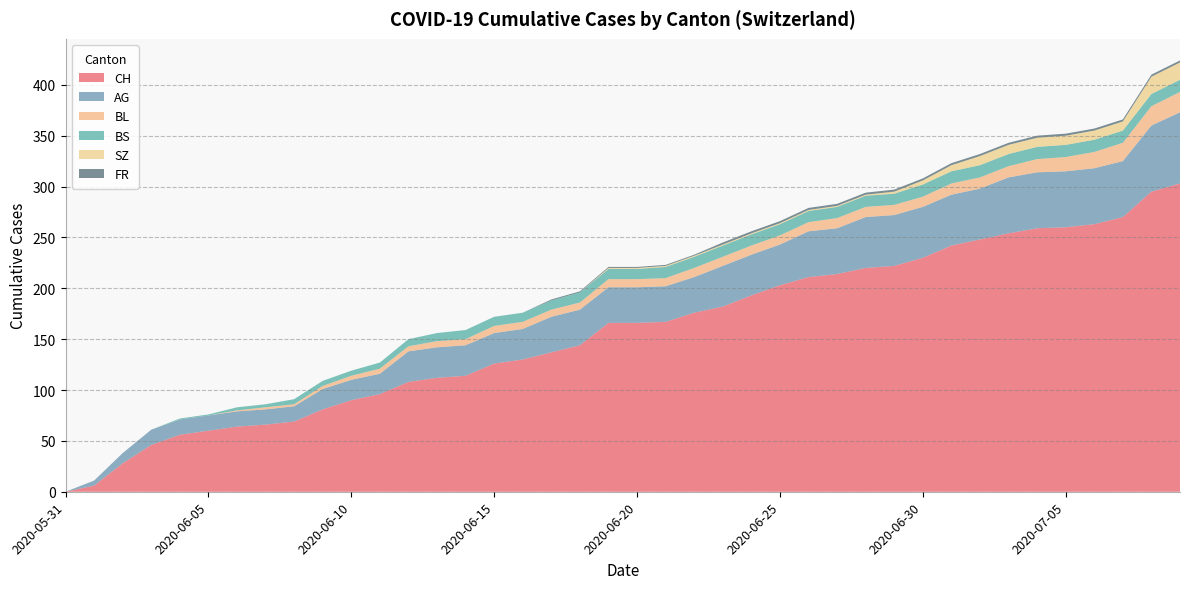

Reading right to left, what are all the values shown in this chart?

CH: 2020-07-09=303	2020-07-08=295	2020-07-07=270	2020-07-06=263	2020-07-05=260	2020-07-04=259	2020-07-03=254	2020-07-02=248	2020-07-01=242	2020-06-30=230	2020-06-29=222	2020-06-28=220	2020-06-27=214	2020-06-26=211	2020-06-25=203	2020-06-24=193	2020-06-23=182	2020-06-22=176	2020-06-21=167	2020-06-20=166	2020-06-19=166	2020-06-18=144	2020-06-17=137	2020-06-16=130	2020-06-15=126	2020-06-14=114	2020-06-13=112	2020-06-12=108	2020-06-11=96	2020-06-10=90	2020-06-09=81	2020-06-08=69	2020-06-07=66	2020-06-06=64	2020-06-05=60	2020-06-04=56	2020-06-03=46	2020-06-02=28	2020-06-01=6	2020-05-31=0
AG: 2020-07-09=70	2020-07-08=65	2020-07-07=55	2020-07-06=55	2020-07-05=55	2020-07-04=55	2020-07-03=55	2020-07-02=50	2020-07-01=50	2020-06-30=50	2020-06-29=50	2020-06-28=50	2020-06-27=45	2020-06-26=45	2020-06-25=40	2020-06-24=40	2020-06-23=40	2020-06-22=35	2020-06-21=35	2020-06-20=35	2020-06-19=35	2020-06-18=35	2020-06-17=35	2020-06-16=30	2020-06-15=30	2020-06-14=30	2020-06-13=30	2020-06-12=30	2020-06-11=20	2020-06-10=20	2020-06-09=20	2020-06-08=15	2020-06-07=15	2020-06-06=15	2020-06-05=15	2020-06-04=15	2020-06-03=15	2020-06-02=10	2020-06-01=5	2020-05-31=0
BL: 2020-07-09=20	2020-07-08=19	2020-07-07=18	2020-07-06=16	2020-07-05=14	2020-07-04=13	2020-07-03=11	2020-07-02=11	2020-07-01=11	2020-06-30=10	2020-06-29=10	2020-06-28=10	2020-06-27=10	2020-06-26=9	2020-06-25=9	2020-06-24=9	2020-06-23=9	2020-06-22=9	2020-06-21=8	2020-06-20=8	2020-06-19=8	2020-06-18=7	2020-06-17=7	2020-06-16=7	2020-06-15=7	2020-06-14=6	2020-06-13=6	2020-06-12=5	2020-06-11=5	2020-06-10=4	2020-06-09=3	2020-06-08=2	2020-06-07=2	2020-06-06=1	2020-06-05=0	2020-06-04=0	2020-06-03=0	2020-06-02=0	2020-06-01=0	2020-05-31=0
BS: 2020-07-09=12	2020-07-08=12	2020-07-07=12	2020-07-06=12	2020-07-05=12	2020-07-04=12	2020-07-03=12	2020-07-02=12	2020-07-01=12	2020-06-30=12	2020-06-29=11	2020-06-28=11	2020-06-27=11	2020-06-26=11	2020-06-25=11	2020-06-24=11	2020-06-23=11	2020-06-22=11	2020-06-21=11	2020-06-20=10	2020-06-19=10	2020-06-18=10	2020-06-17=9	2020-06-16=9	2020-06-15=9	2020-06-14=9	2020-06-13=8	2020-06-12=7	2020-06-11=6	2020-06-10=5	2020-06-09=5	2020-06-08=5	2020-06-07=3	2020-06-06=3	2020-06-05=1	2020-06-04=1	2020-06-03=0	2020-06-02=0	2020-06-01=0	2020-05-31=0
SZ: 2020-07-09=17	2020-07-08=17	2020-07-07=9	2020-07-06=9	2020-07-05=9	2020-07-04=9	2020-07-03=9	2020-07-02=9	2020-07-01=6	2020-06-30=4	2020-06-29=2	2020-06-28=1	2020-06-27=1	2020-06-26=1	2020-06-25=1	2020-06-24=1	2020-06-23=1	2020-06-22=1	2020-06-21=1	2020-06-20=1	2020-06-19=1	2020-06-18=0	2020-06-17=0	2020-06-16=0	2020-06-15=0	2020-06-14=0	2020-06-13=0	2020-06-12=0	2020-06-11=0	2020-06-10=0	2020-06-09=0	2020-06-08=0	2020-06-07=0	2020-06-06=0	2020-06-05=0	2020-06-04=0	2020-06-03=0	2020-06-02=0	2020-06-01=0	2020-05-31=0
FR: 2020-07-09=2	2020-07-08=2	2020-07-07=2	2020-07-06=2	2020-07-05=2	2020-07-04=2	2020-07-03=2	2020-07-02=2	2020-07-01=2	2020-06-30=2	2020-06-29=2	2020-06-28=2	2020-06-27=2	2020-06-26=2	2020-06-25=2	2020-06-24=2	2020-06-23=2	2020-06-22=1	2020-06-21=1	2020-06-20=1	2020-06-19=1	2020-06-18=1	2020-06-17=1	2020-06-16=0	2020-06-15=0	2020-06-14=0	2020-06-13=0	2020-06-12=0	2020-06-11=0	2020-06-10=0	2020-06-09=0	2020-06-08=0	2020-06-07=0	2020-06-06=0	2020-06-05=0	2020-06-04=0	2020-06-03=0	2020-06-02=0	2020-06-01=0	2020-05-31=0